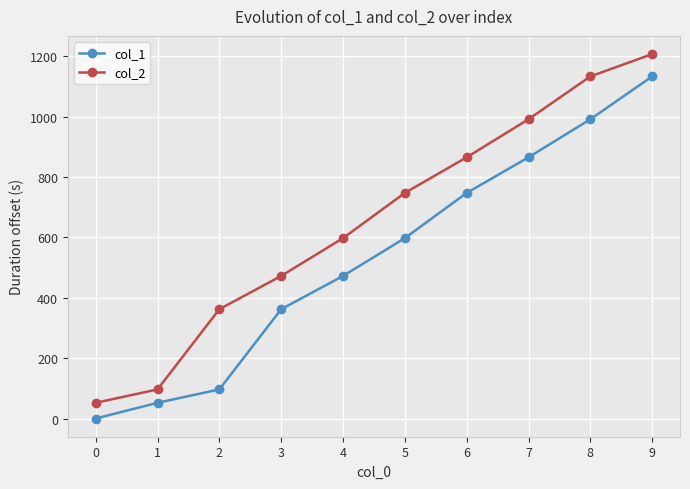

Reading left to right, list all the values displayed in this chart.

col_1: 0=0.0	1=52.0	2=96.4	3=362.2	4=472.4	5=597.7	6=747.6	7=865.7	8=991.8	9=1133.9
col_2: 0=52.0	1=96.4	2=362.2	3=472.4	4=597.7	5=747.6	6=865.7	7=991.8	8=1133.9	9=1207.7